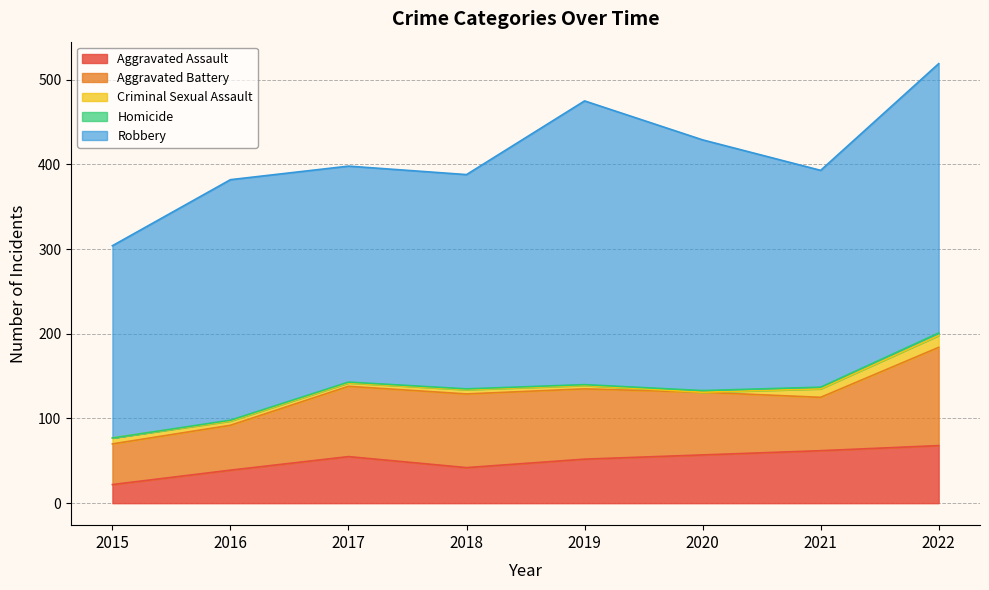

Count the number of categories in the chart.

8